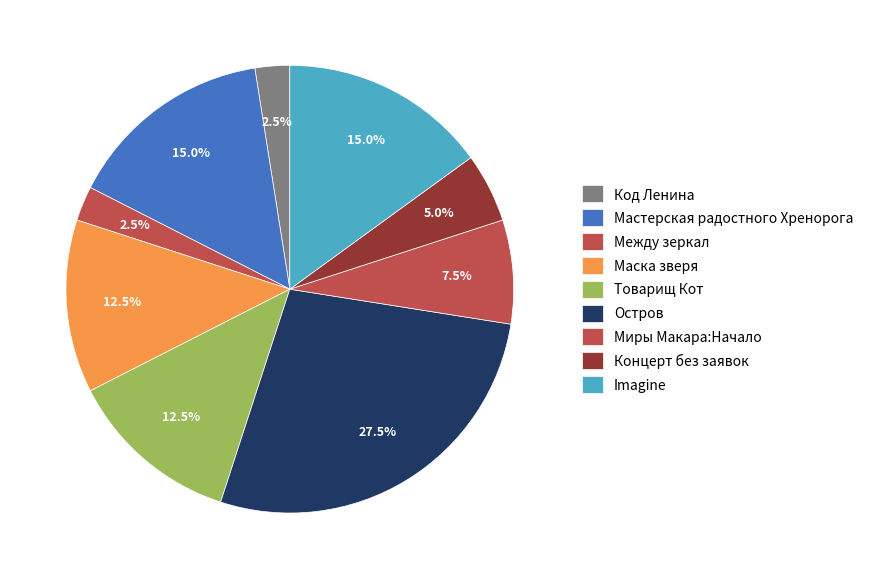

To the nearest percent, what portion does Между зеркал represent?

2%